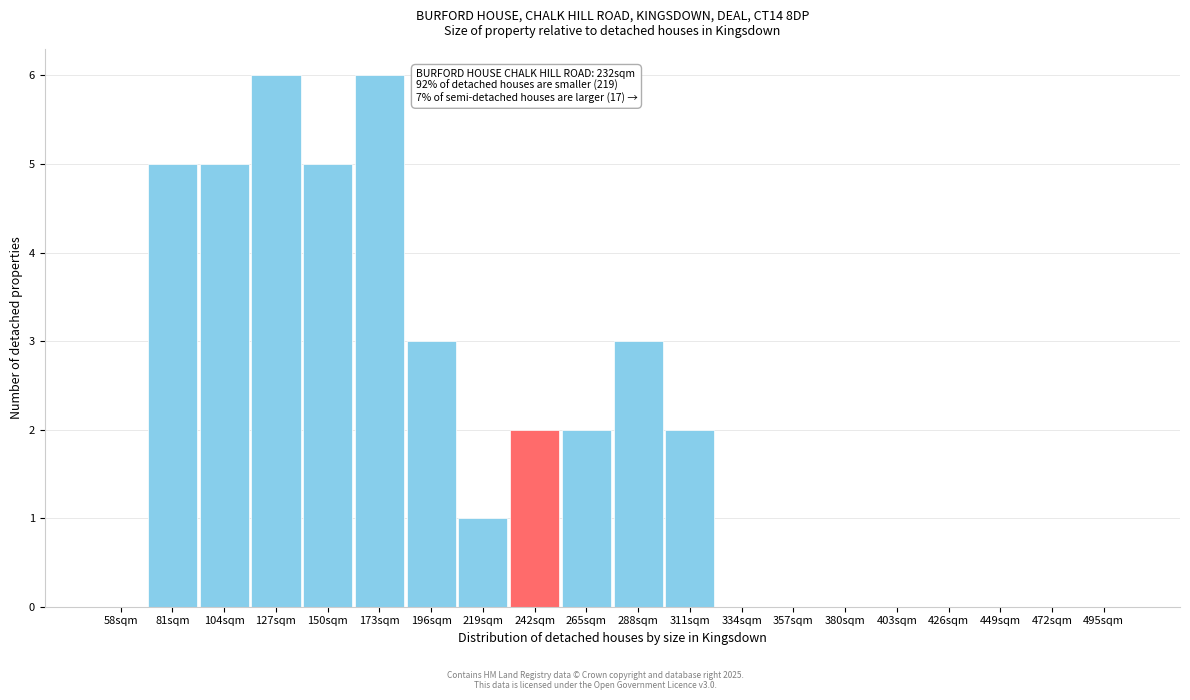

Reading left to right, extract all data points from this chart.

58sqm=0	81sqm=5	104sqm=5	127sqm=6	150sqm=5	173sqm=6	196sqm=3	219sqm=1	242sqm=2	265sqm=2	288sqm=3	311sqm=2	334sqm=0	357sqm=0	380sqm=0	403sqm=0	426sqm=0	449sqm=0	472sqm=0	495sqm=0